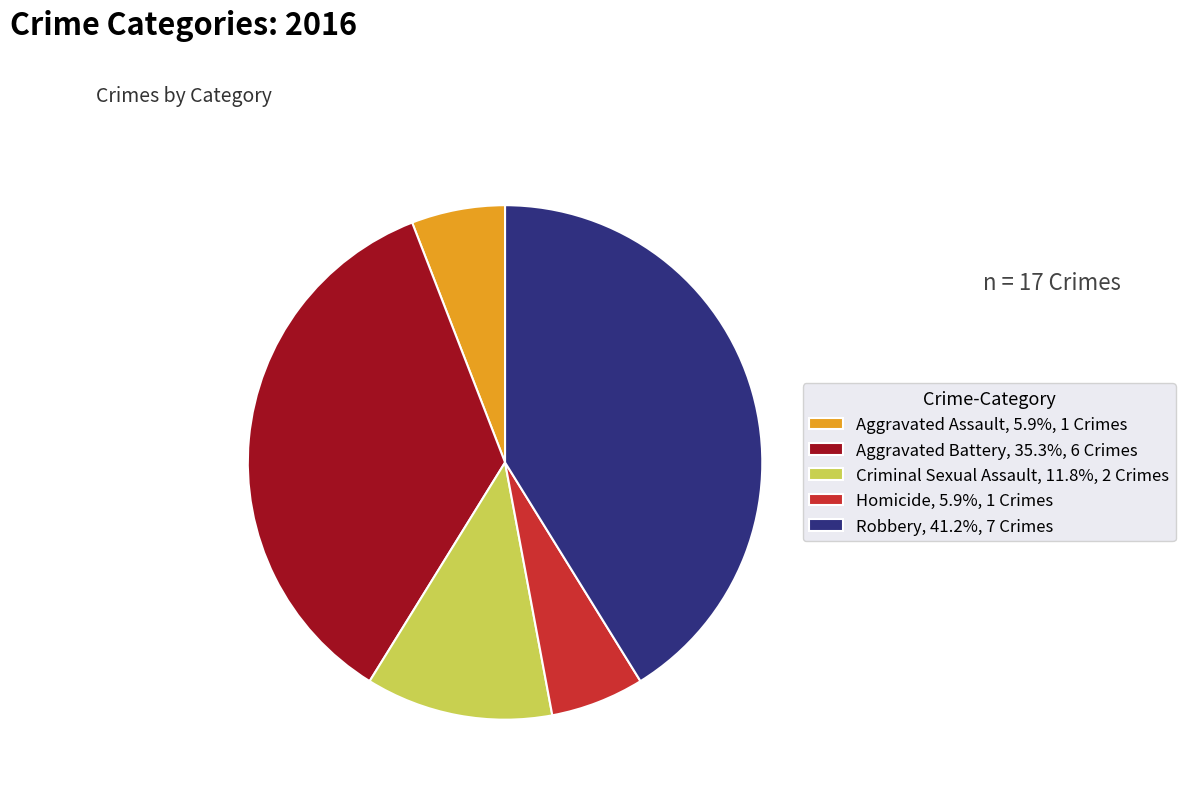

True or false: Criminal Sexual Assault accounts for 12% of the total.

True